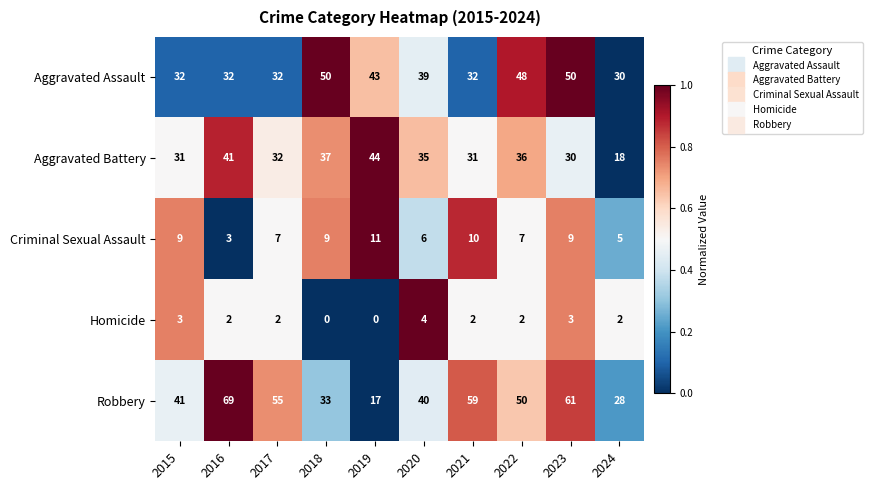

Which series has the largest total across all categories?

Robbery